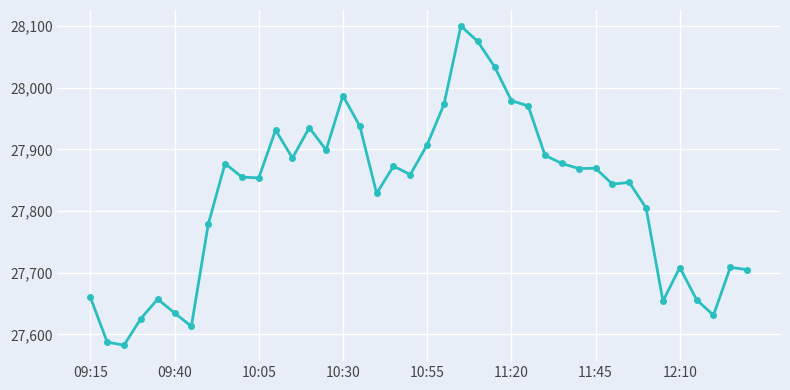

True or false: there are more than 1 points higher than both neighbors.

True